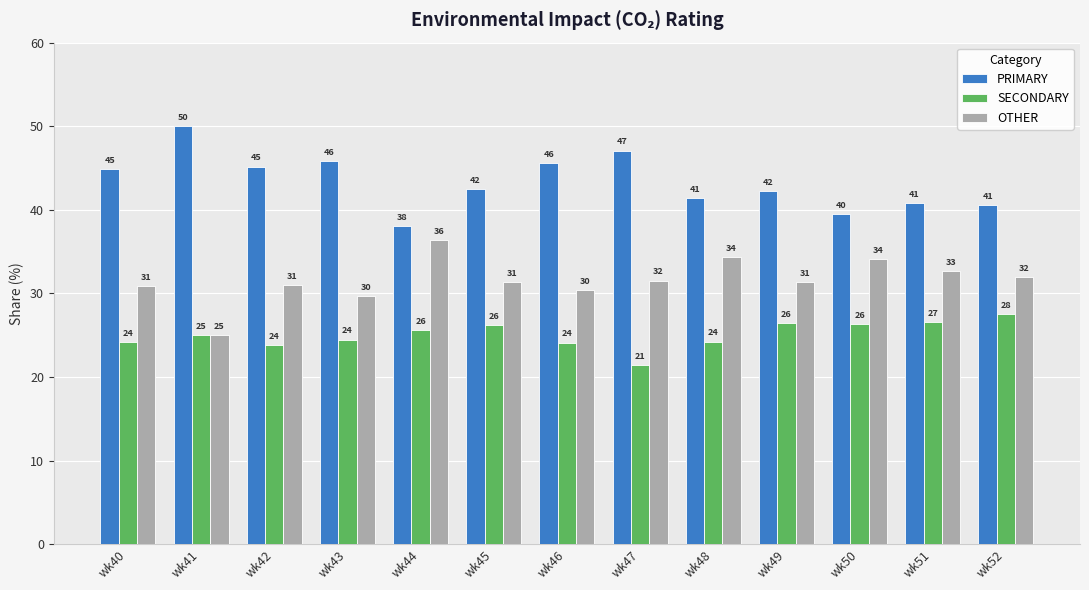

Is the value of PRIMARY at wk52 greater than the value of OTHER at wk45?

Yes